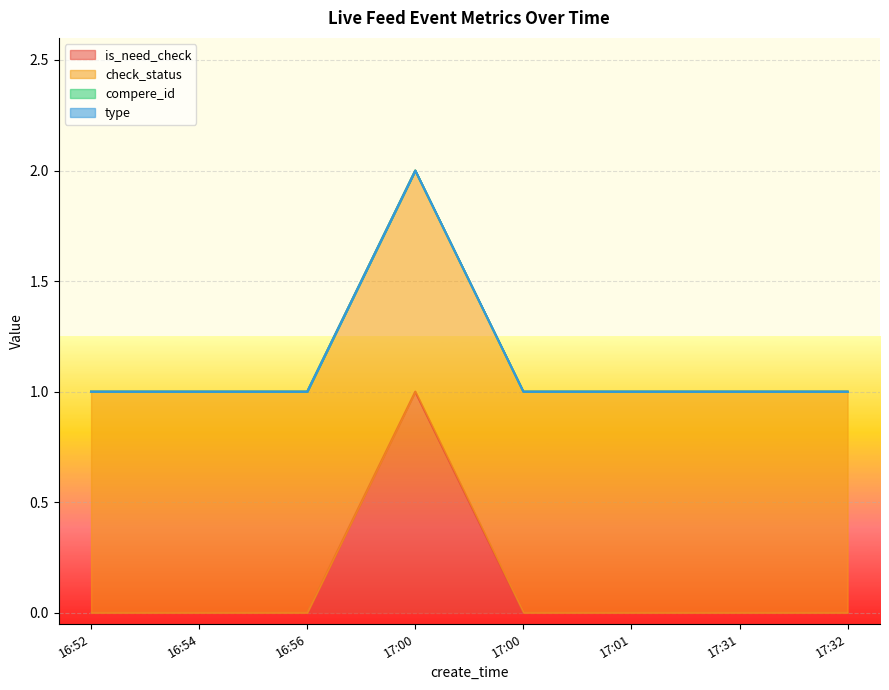

True or false: compere_id and type cross at least once.

False